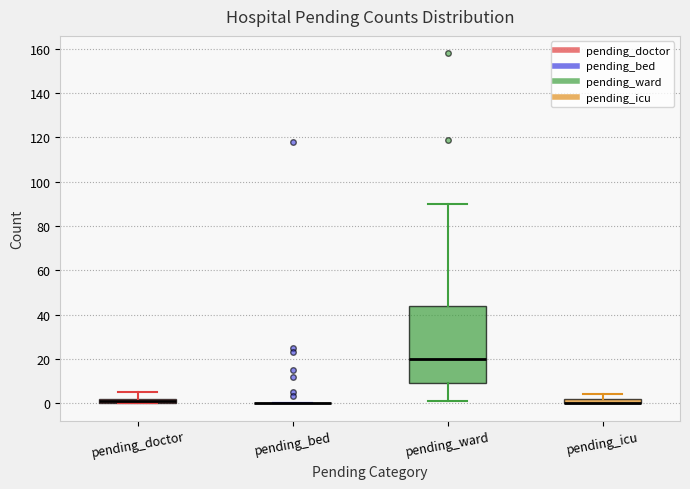

Where is the upper edge of the box for pending_doctor on the y-axis? The values are not printed on the chart, so give them approximately, as read against the axis.

2